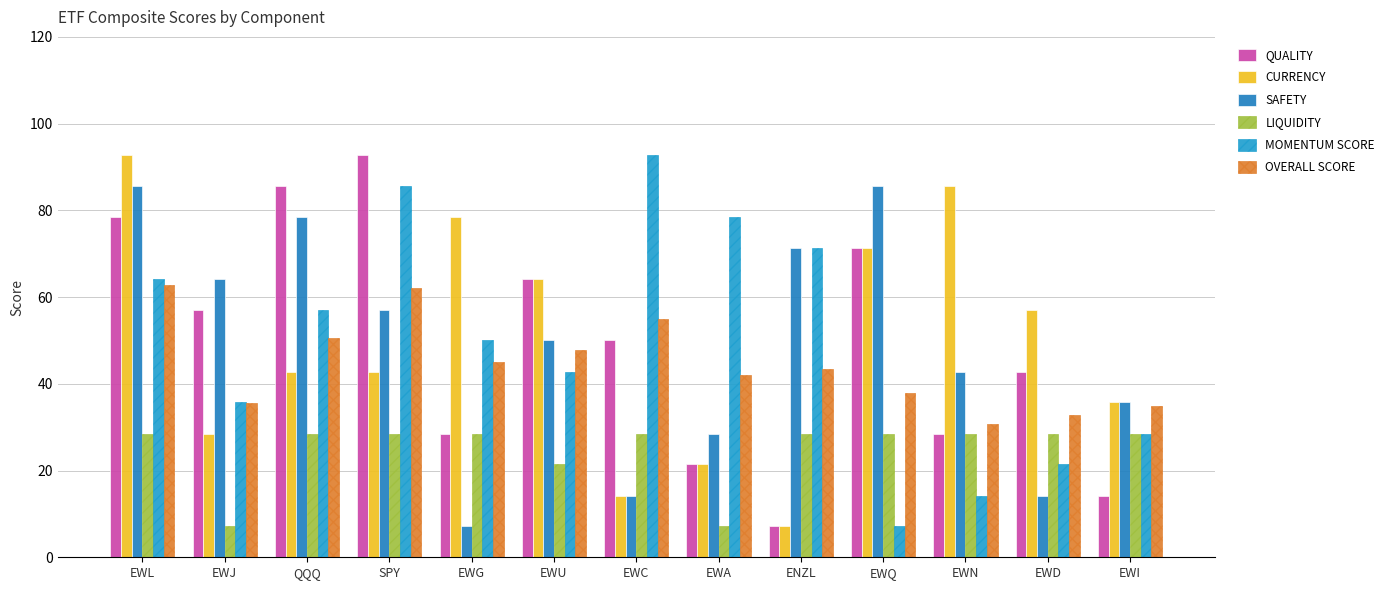

Between EWJ and SPY, which is larger?

SPY